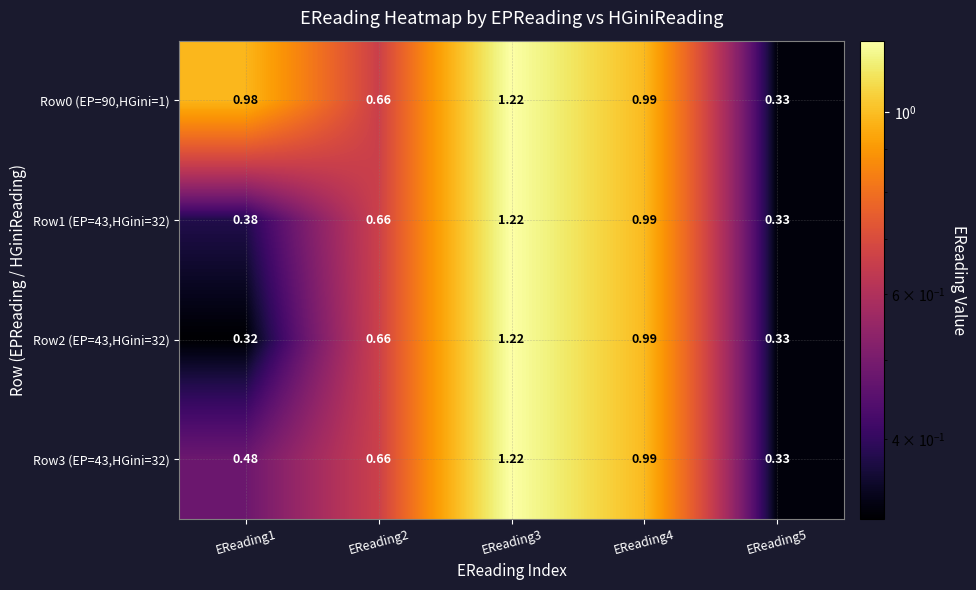

Is the value of Row1 (EP=43,HGini=32) at EReading3 greater than the value of Row3 (EP=43,HGini=32) at EReading4?

Yes